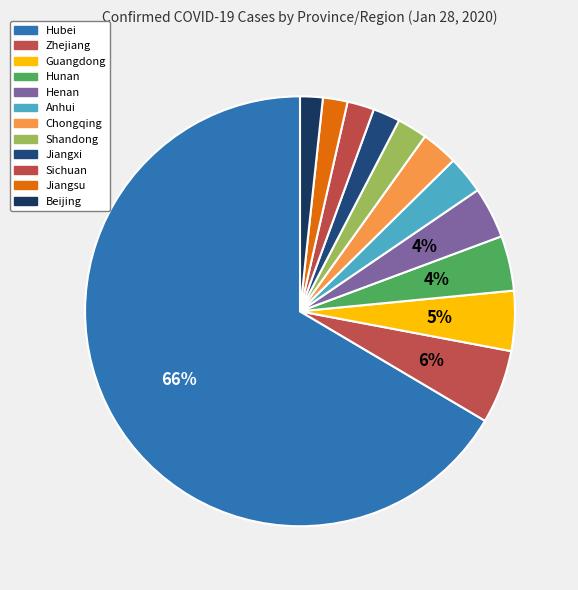

What is the total percentage of Hunan and Chongqing?

6.9%